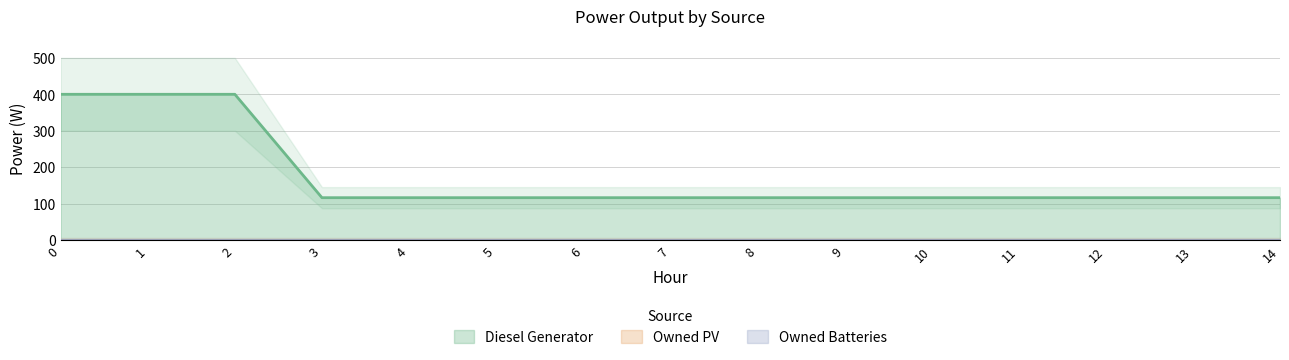

What is the difference between the Diesel Generator values at 1 and 8?

284